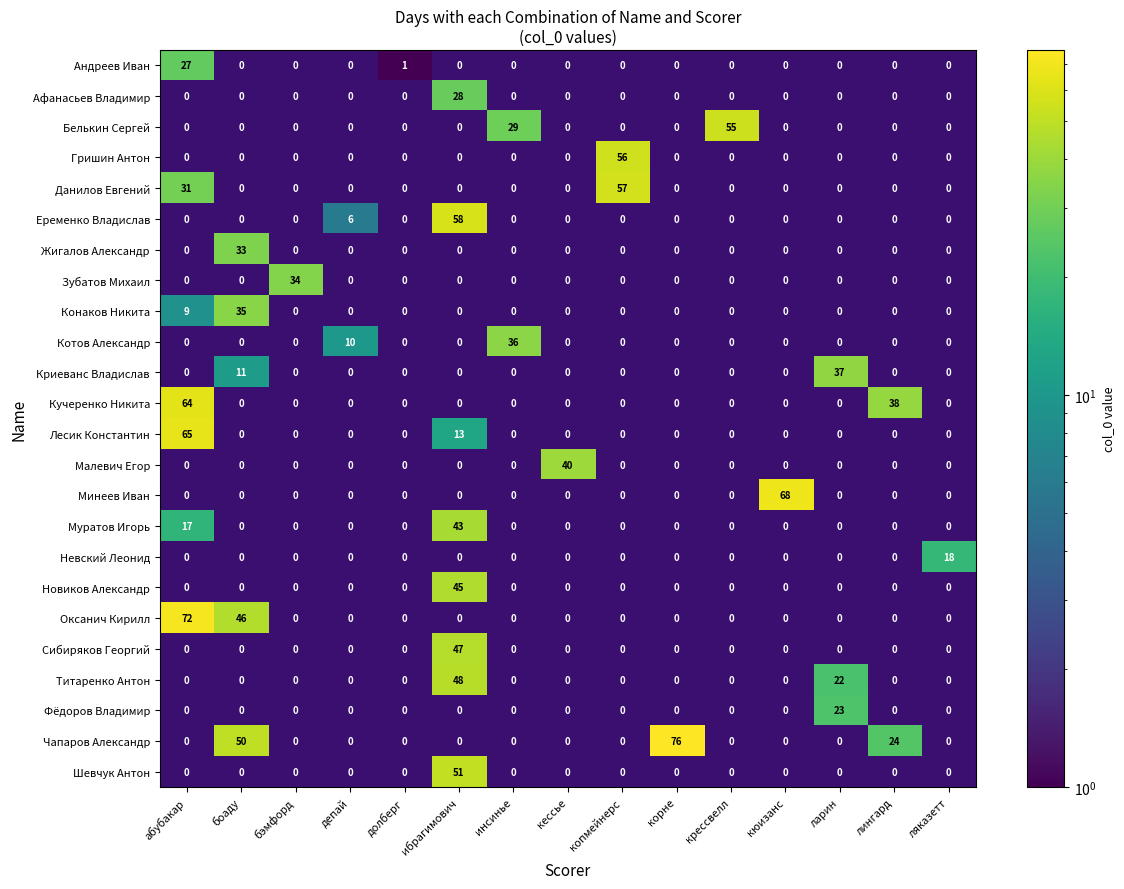

What is the maximum value shown in the chart?

76